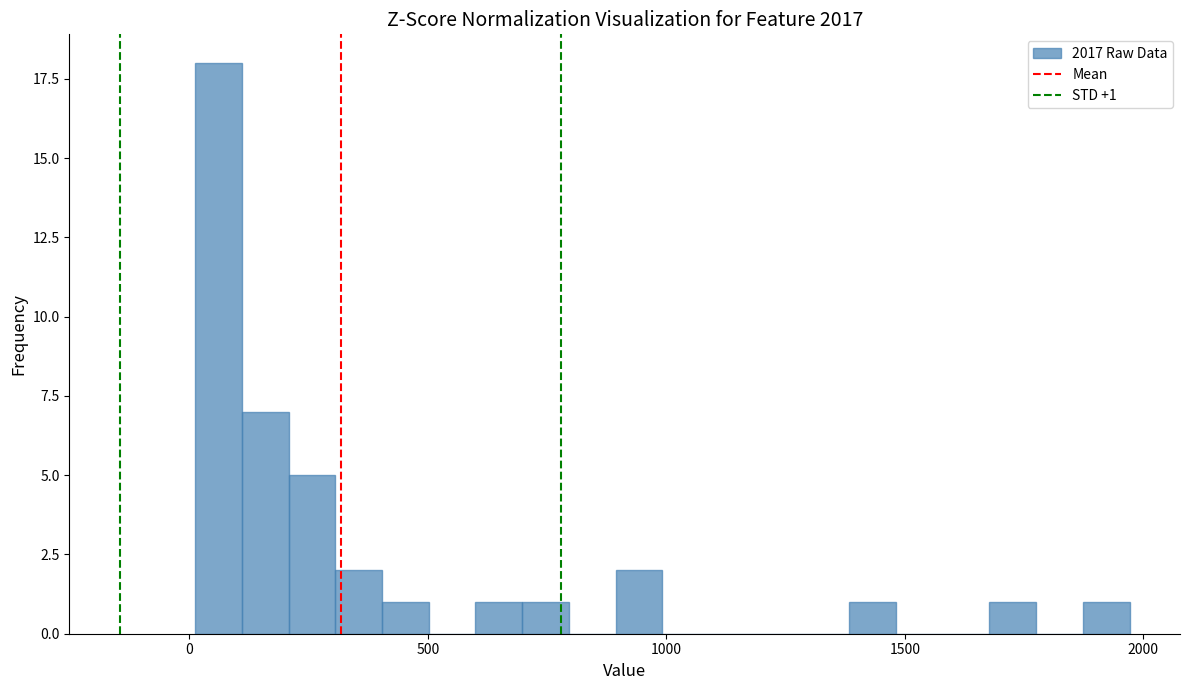

Around what value on the x-axis is the tallest bar? Give the approximate position of its centre, as read against the axis.

50